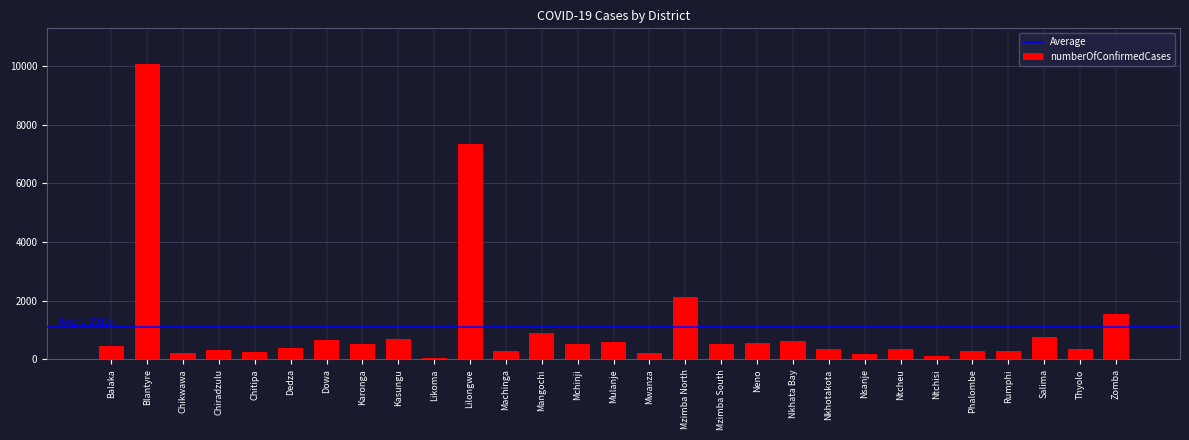

At which category does the chart reach its peak across all series?

Blantyre